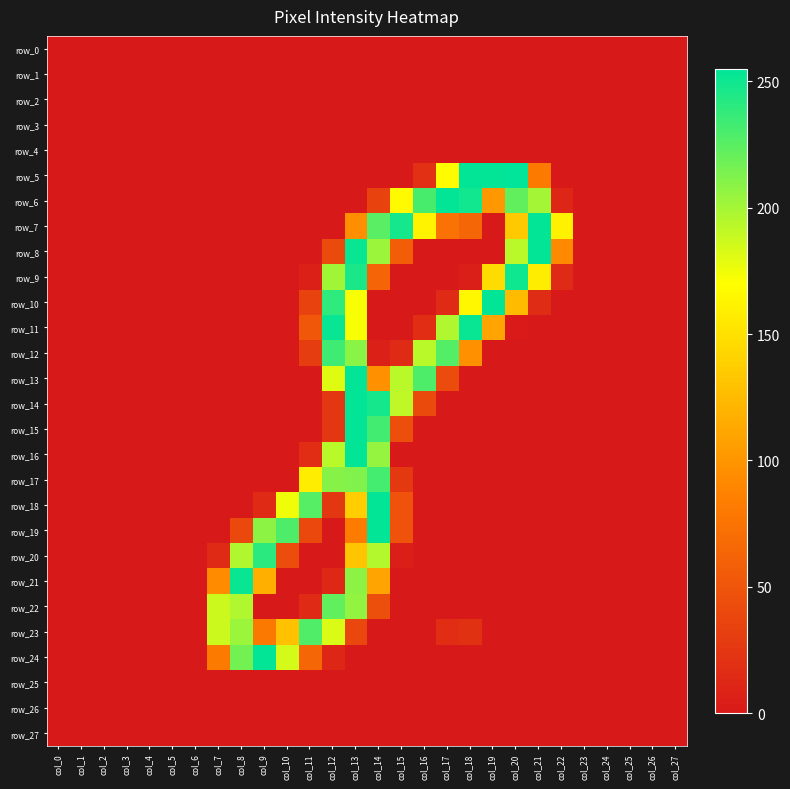

Is the value of row_26 at col_15 greater than the value of row_1 at col_20?

No